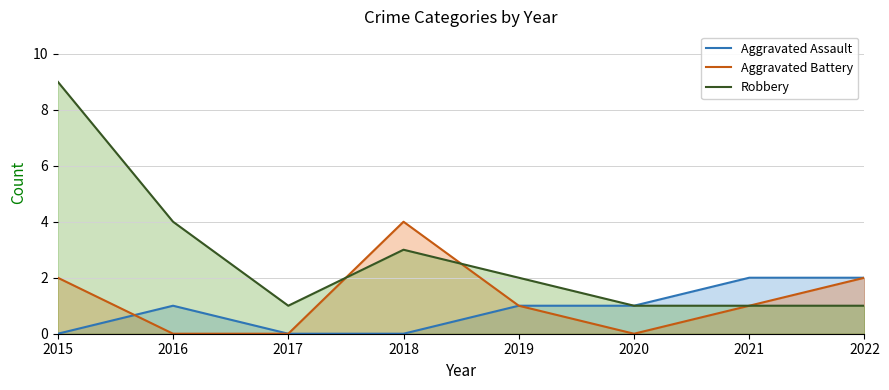

Count the number of data series in this chart.

3